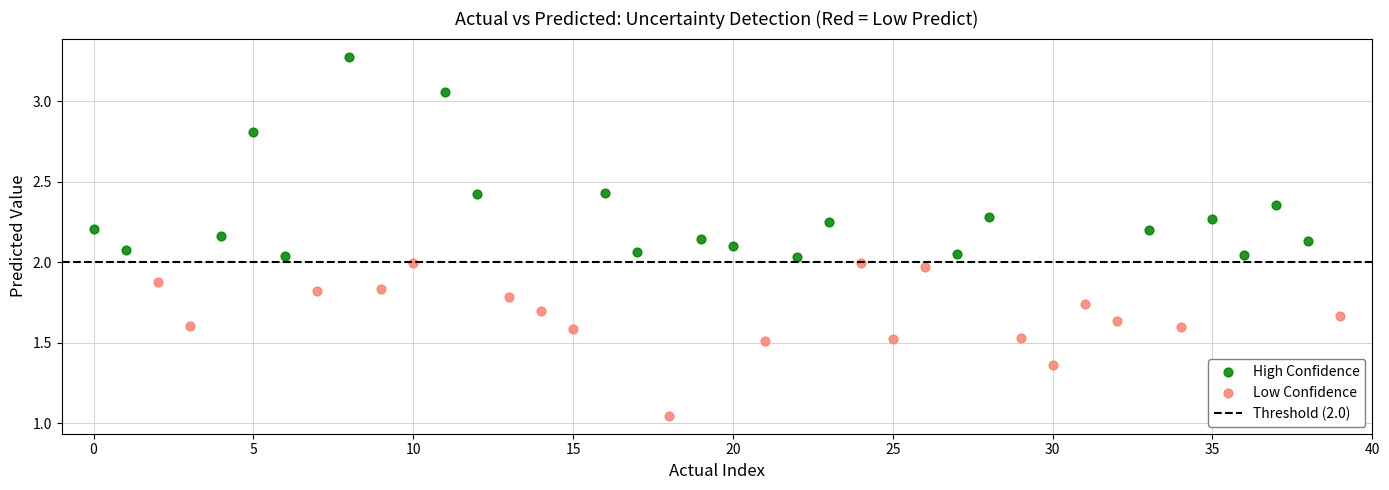

Which series reaches the maximum Y coordinate?

High Confidence